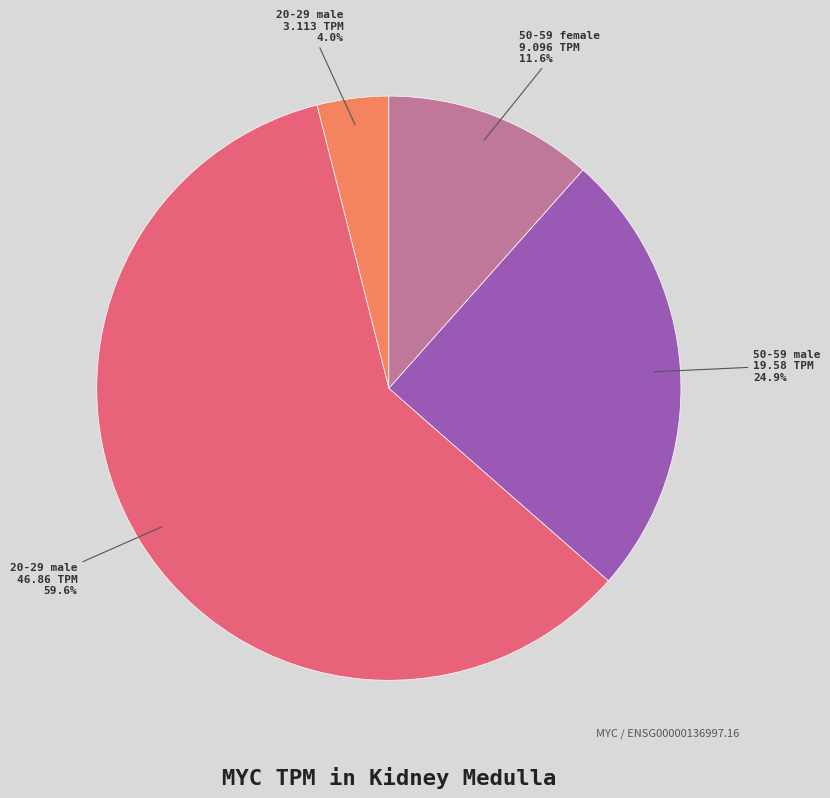

Is 20-29 male 3.113 TPM the majority of the pie?

No